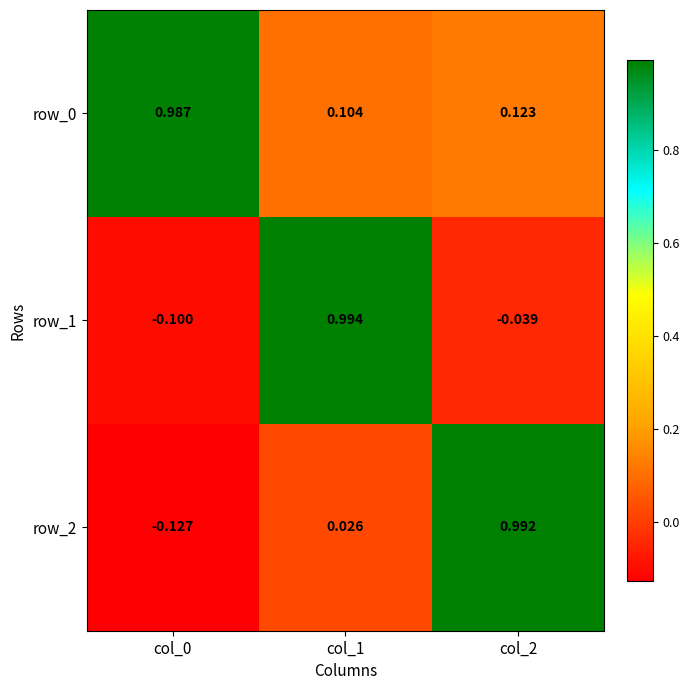

How many categories are shown in the chart?

3